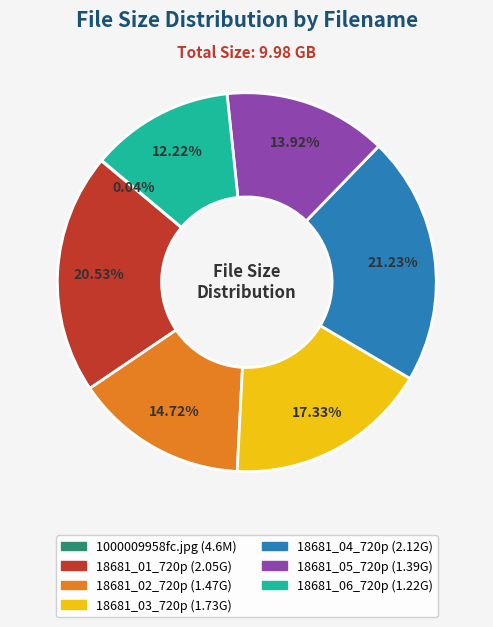

Do 18681_02_720p and 18681_01_720p together represent more than half of the pie?

No